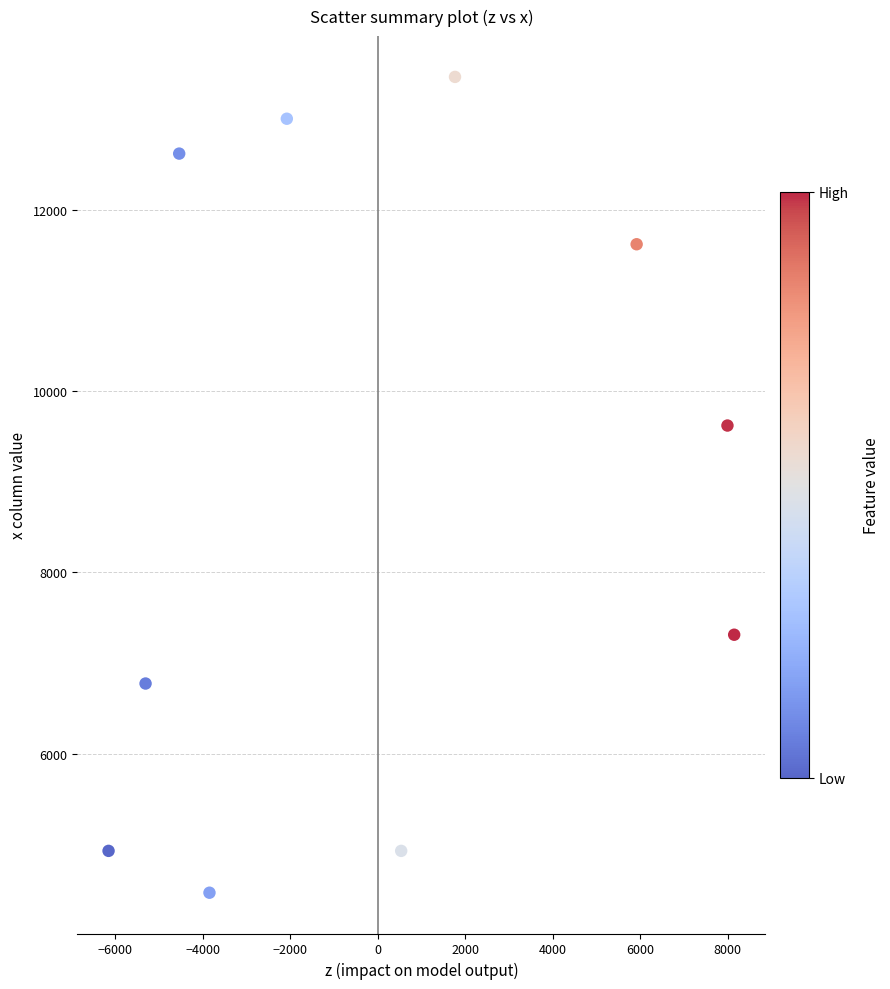

What Y value in the scatter plot is closest to 8964?

9618.1